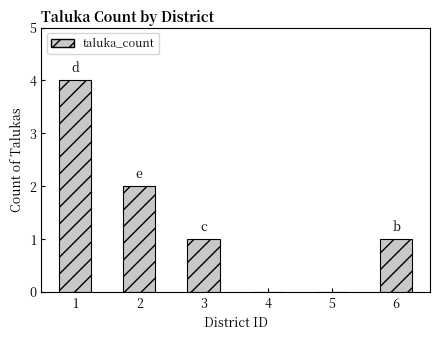

Which label corresponds to the largest value in the chart?

1